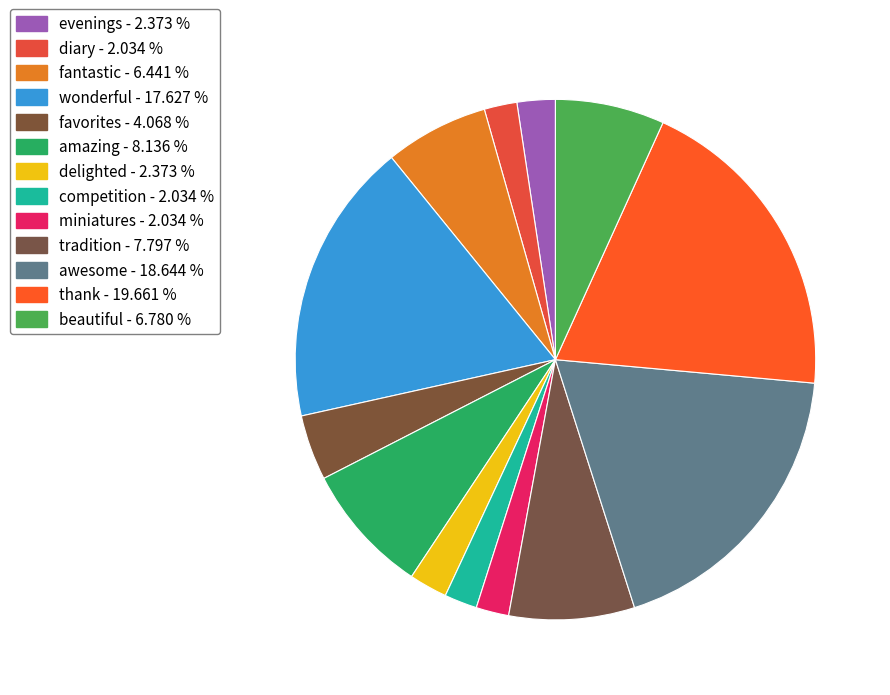

Count the number of slices in the pie.

13